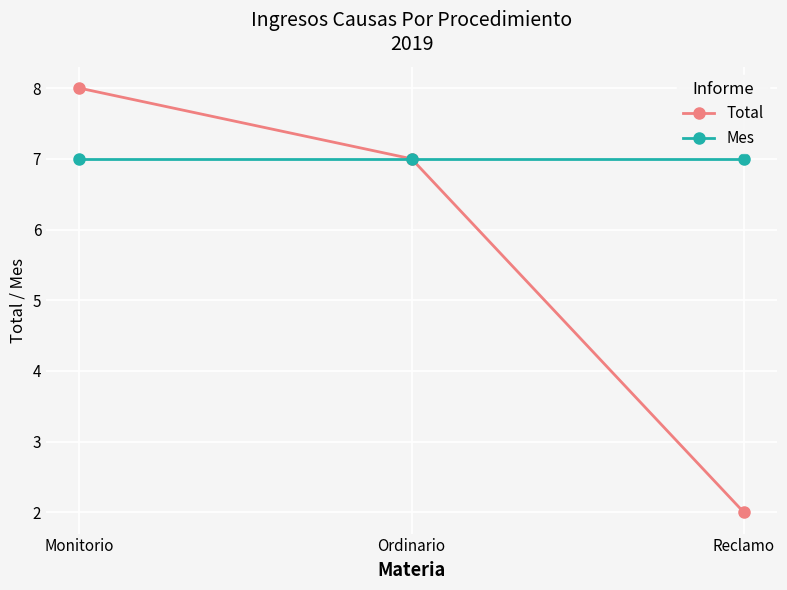

What is the spread (max minus min) of values at Reclamo?

5